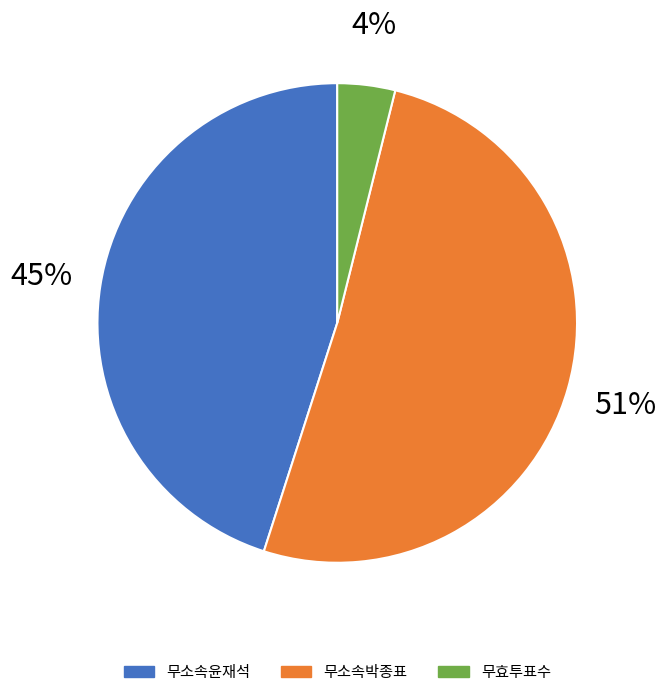

How many segments does this pie chart have?

3